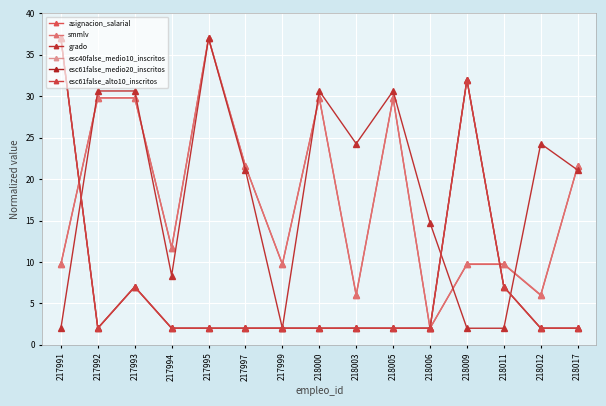

Read the esc40false_medio10_inscritos value at 218012.

2.0